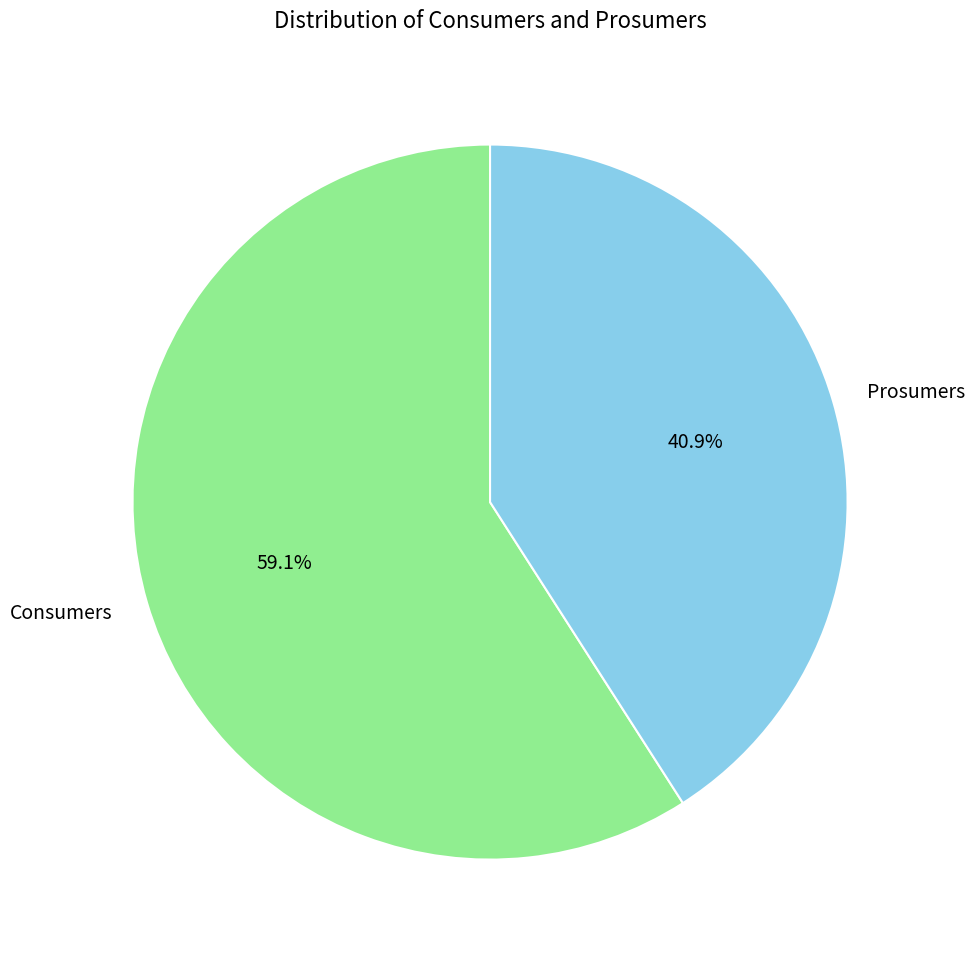

What is the total percentage of Prosumers and Consumers?

100.0%